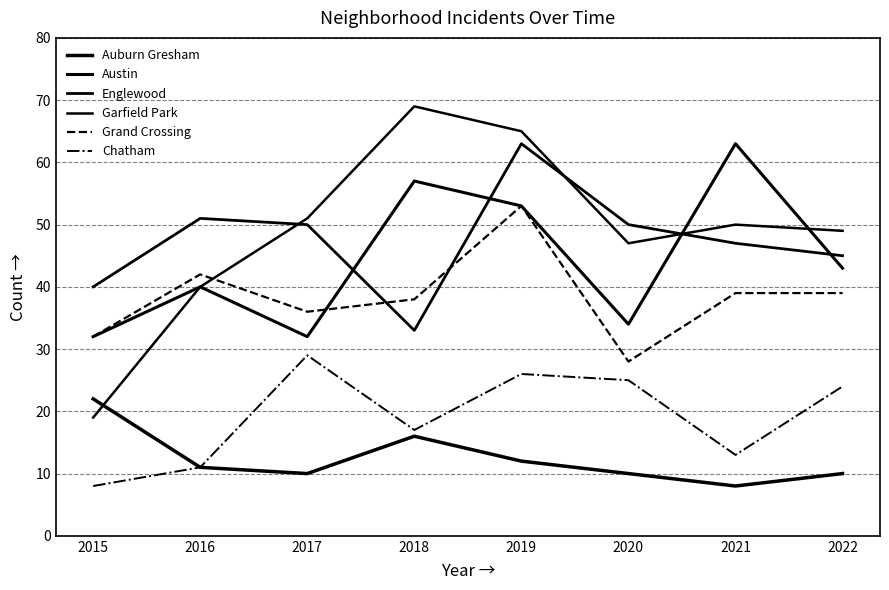

What is the total value across all series at 2016?

195